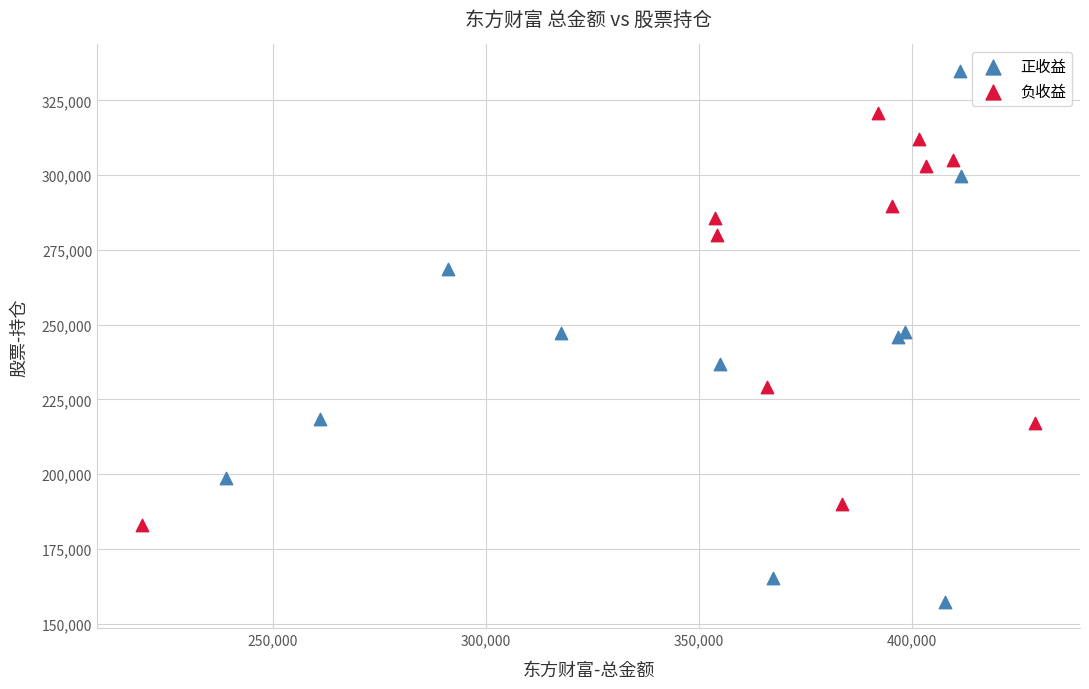

Which series reaches the maximum Y coordinate?

正收益